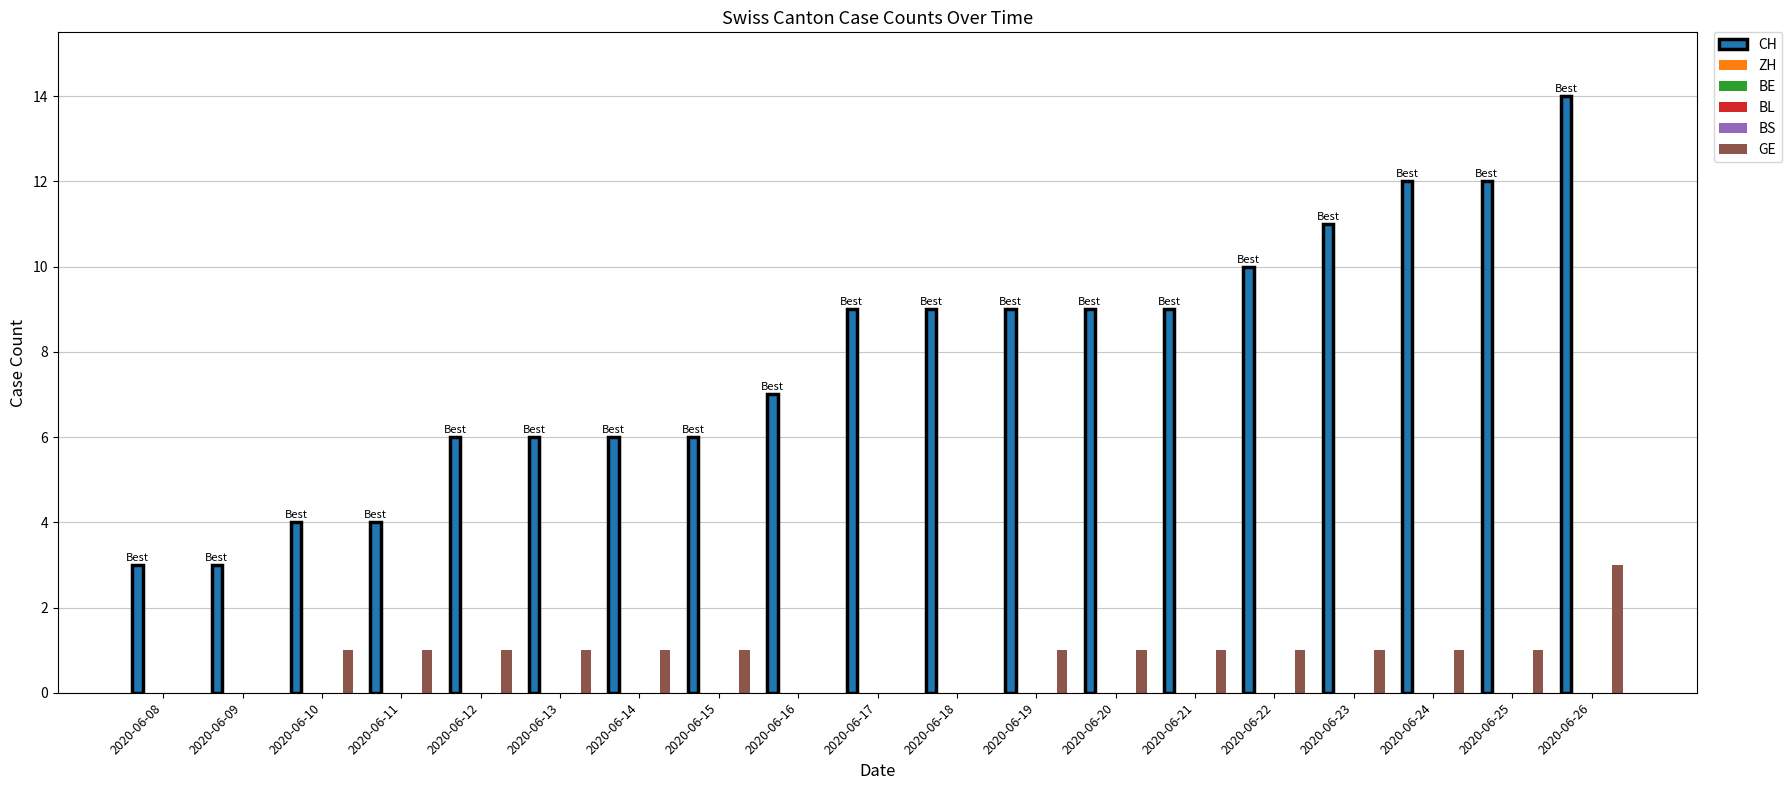

Which series has the widest spread of values?

CH